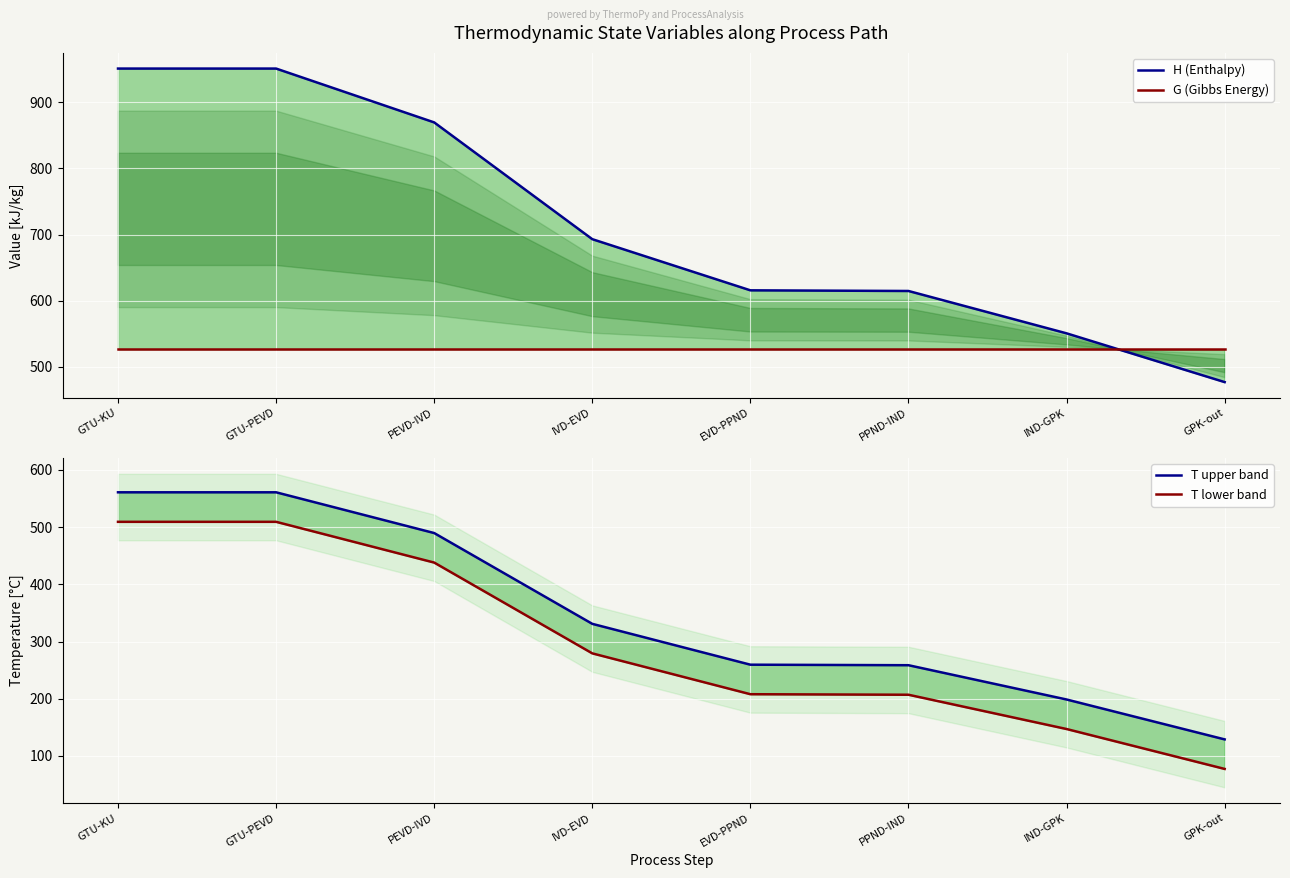

Is the value of H (Enthalpy) at PPND-IND greater than the value of G (Gibbs Energy) at GTU-PEVD?

Yes